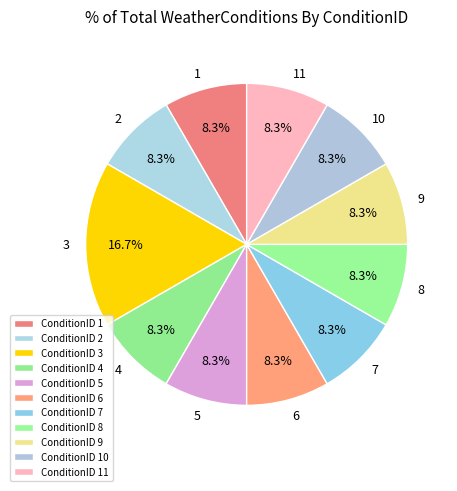

Count the number of slices in the pie.

11